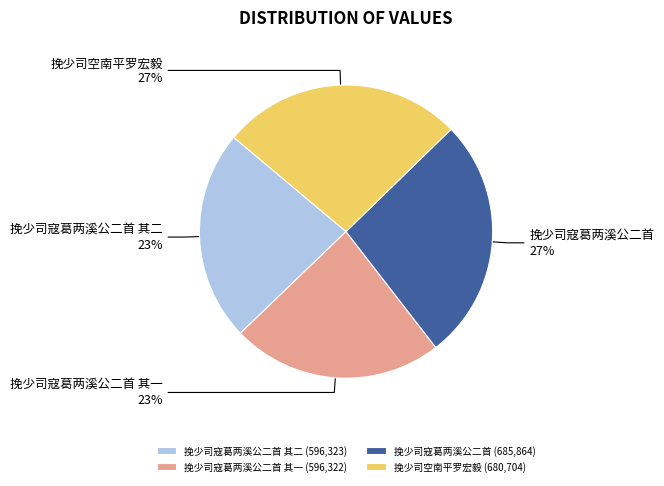

How many segments does this pie chart have?

4